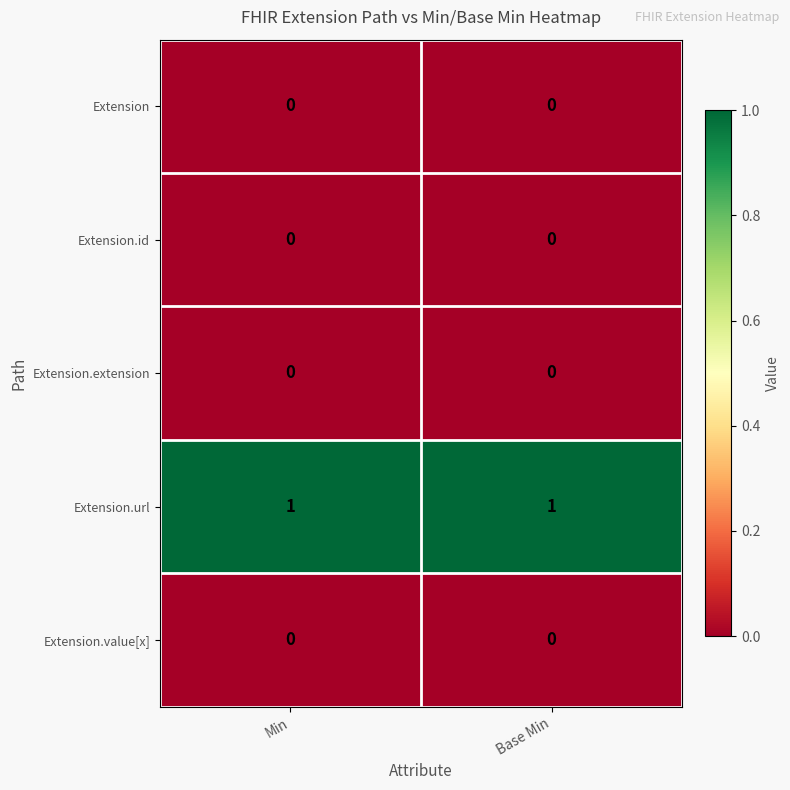

Which series has the largest total across all categories?

Extension.url